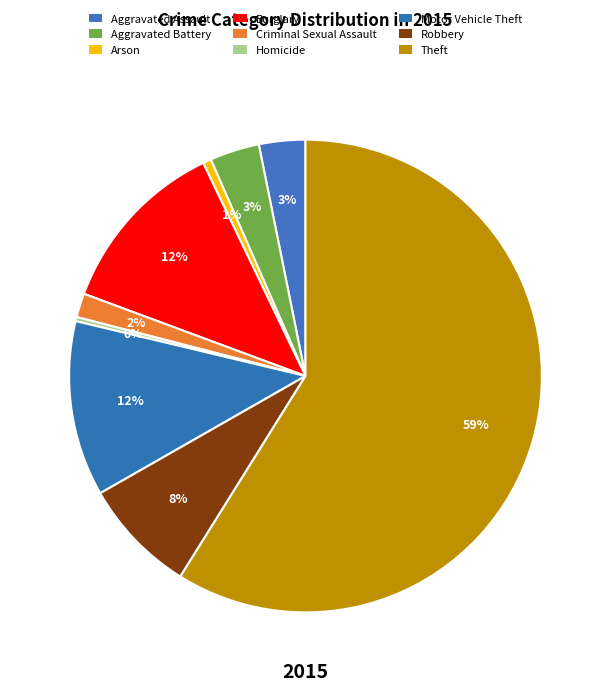

How many segments does this pie chart have?

9